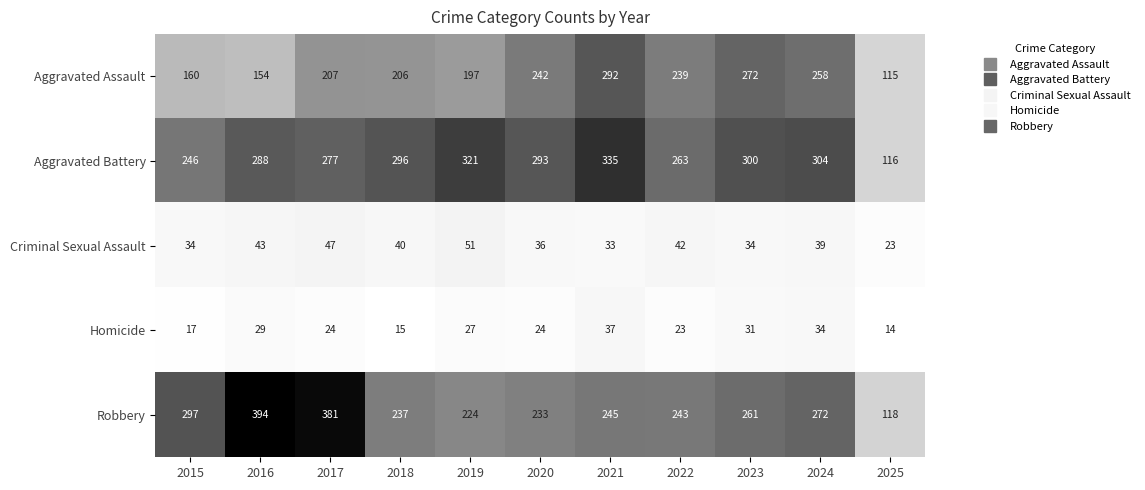

At which category does the chart reach its peak across all series?

2016